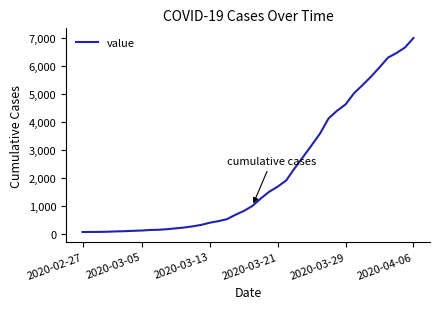

What is the difference between the maximum and minimum values?

6931